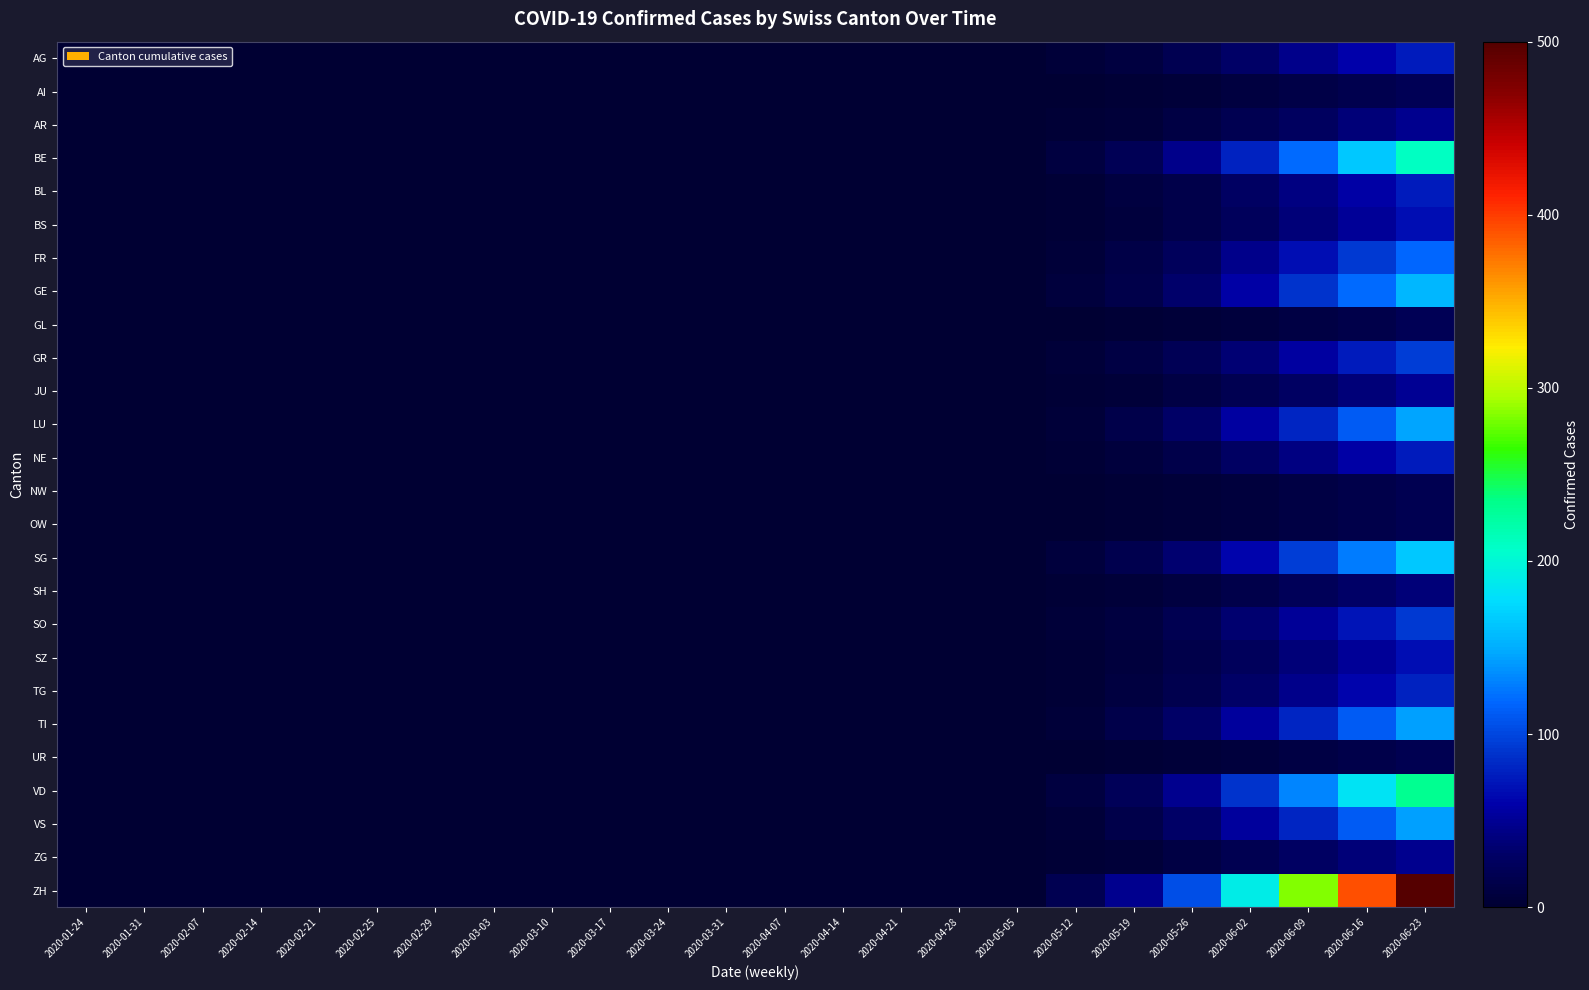

Reading right to left, extract all data points from this chart.

AG: 2020-06-23=75	2020-06-16=60	2020-06-09=45	2020-06-02=30	2020-05-26=18	2020-05-19=9	2020-05-12=4	2020-05-05=0	2020-04-28=0	2020-04-21=0	2020-04-14=0	2020-04-07=0	2020-03-31=0	2020-03-24=0	2020-03-17=0	2020-03-10=0	2020-03-03=0	2020-02-29=0	2020-02-25=0	2020-02-21=0	2020-02-14=0	2020-02-07=0	2020-01-31=0	2020-01-24=0
AI: 2020-06-23=20	2020-06-16=16	2020-06-09=12	2020-06-02=8	2020-05-26=5	2020-05-19=2	2020-05-12=1	2020-05-05=0	2020-04-28=0	2020-04-21=0	2020-04-14=0	2020-04-07=0	2020-03-31=0	2020-03-24=0	2020-03-17=0	2020-03-10=0	2020-03-03=0	2020-02-29=0	2020-02-25=0	2020-02-21=0	2020-02-14=0	2020-02-07=0	2020-01-31=0	2020-01-24=0
AR: 2020-06-23=48	2020-06-16=38	2020-06-09=27	2020-06-02=18	2020-05-26=10	2020-05-19=5	2020-05-12=2	2020-05-05=0	2020-04-28=0	2020-04-21=0	2020-04-14=0	2020-04-07=0	2020-03-31=0	2020-03-24=0	2020-03-17=0	2020-03-10=0	2020-03-03=0	2020-02-29=0	2020-02-25=0	2020-02-21=0	2020-02-14=0	2020-02-07=0	2020-01-31=0	2020-01-24=0
BE: 2020-06-23=210	2020-06-16=165	2020-06-09=120	2020-06-02=80	2020-05-26=45	2020-05-19=20	2020-05-12=8	2020-05-05=0	2020-04-28=0	2020-04-21=0	2020-04-14=0	2020-04-07=0	2020-03-31=0	2020-03-24=0	2020-03-17=0	2020-03-10=0	2020-03-03=0	2020-02-29=0	2020-02-25=0	2020-02-21=0	2020-02-14=0	2020-02-07=0	2020-01-31=0	2020-01-24=0
BL: 2020-06-23=75	2020-06-16=58	2020-06-09=42	2020-06-02=28	2020-05-26=15	2020-05-19=8	2020-05-12=3	2020-05-05=0	2020-04-28=0	2020-04-21=0	2020-04-14=0	2020-04-07=0	2020-03-31=0	2020-03-24=0	2020-03-17=0	2020-03-10=0	2020-03-03=0	2020-02-29=0	2020-02-25=0	2020-02-21=0	2020-02-14=0	2020-02-07=0	2020-01-31=0	2020-01-24=0
BS: 2020-06-23=68	2020-06-16=52	2020-06-09=38	2020-06-02=25	2020-05-26=14	2020-05-19=7	2020-05-12=3	2020-05-05=0	2020-04-28=0	2020-04-21=0	2020-04-14=0	2020-04-07=0	2020-03-31=0	2020-03-24=0	2020-03-17=0	2020-03-10=0	2020-03-03=0	2020-02-29=0	2020-02-25=0	2020-02-21=0	2020-02-14=0	2020-02-07=0	2020-01-31=0	2020-01-24=0
FR: 2020-06-23=118	2020-06-16=92	2020-06-09=68	2020-06-02=45	2020-05-26=25	2020-05-19=12	2020-05-12=5	2020-05-05=0	2020-04-28=0	2020-04-21=0	2020-04-14=0	2020-04-07=0	2020-03-31=0	2020-03-24=0	2020-03-17=0	2020-03-10=0	2020-03-03=0	2020-02-29=0	2020-02-25=0	2020-02-21=0	2020-02-14=0	2020-02-07=0	2020-01-31=0	2020-01-24=0
GE: 2020-06-23=155	2020-06-16=120	2020-06-09=88	2020-06-02=58	2020-05-26=32	2020-05-19=15	2020-05-12=6	2020-05-05=0	2020-04-28=0	2020-04-21=0	2020-04-14=0	2020-04-07=0	2020-03-31=0	2020-03-24=0	2020-03-17=0	2020-03-10=0	2020-03-03=0	2020-02-29=0	2020-02-25=0	2020-02-21=0	2020-02-14=0	2020-02-07=0	2020-01-31=0	2020-01-24=0
GL: 2020-06-23=20	2020-06-16=15	2020-06-09=11	2020-06-02=7	2020-05-26=4	2020-05-19=2	2020-05-12=1	2020-05-05=0	2020-04-28=0	2020-04-21=0	2020-04-14=0	2020-04-07=0	2020-03-31=0	2020-03-24=0	2020-03-17=0	2020-03-10=0	2020-03-03=0	2020-02-29=0	2020-02-25=0	2020-02-21=0	2020-02-14=0	2020-02-07=0	2020-01-31=0	2020-01-24=0
GR: 2020-06-23=95	2020-06-16=75	2020-06-09=55	2020-06-02=36	2020-05-26=20	2020-05-19=10	2020-05-12=4	2020-05-05=0	2020-04-28=0	2020-04-21=0	2020-04-14=0	2020-04-07=0	2020-03-31=0	2020-03-24=0	2020-03-17=0	2020-03-10=0	2020-03-03=0	2020-02-29=0	2020-02-25=0	2020-02-21=0	2020-02-14=0	2020-02-07=0	2020-01-31=0	2020-01-24=0
JU: 2020-06-23=50	2020-06-16=38	2020-06-09=28	2020-06-02=18	2020-05-26=10	2020-05-19=5	2020-05-12=2	2020-05-05=0	2020-04-28=0	2020-04-21=0	2020-04-14=0	2020-04-07=0	2020-03-31=0	2020-03-24=0	2020-03-17=0	2020-03-10=0	2020-03-03=0	2020-02-29=0	2020-02-25=0	2020-02-21=0	2020-02-14=0	2020-02-07=0	2020-01-31=0	2020-01-24=0
LU: 2020-06-23=145	2020-06-16=112	2020-06-09=82	2020-06-02=55	2020-05-26=30	2020-05-19=14	2020-05-12=5	2020-05-05=0	2020-04-28=0	2020-04-21=0	2020-04-14=0	2020-04-07=0	2020-03-31=0	2020-03-24=0	2020-03-17=0	2020-03-10=0	2020-03-03=0	2020-02-29=0	2020-02-25=0	2020-02-21=0	2020-02-14=0	2020-02-07=0	2020-01-31=0	2020-01-24=0
NE: 2020-06-23=75	2020-06-16=58	2020-06-09=42	2020-06-02=28	2020-05-26=15	2020-05-19=7	2020-05-12=3	2020-05-05=0	2020-04-28=0	2020-04-21=0	2020-04-14=0	2020-04-07=0	2020-03-31=0	2020-03-24=0	2020-03-17=0	2020-03-10=0	2020-03-03=0	2020-02-29=0	2020-02-25=0	2020-02-21=0	2020-02-14=0	2020-02-07=0	2020-01-31=0	2020-01-24=0
NW: 2020-06-23=19	2020-06-16=15	2020-06-09=11	2020-06-02=7	2020-05-26=4	2020-05-19=2	2020-05-12=1	2020-05-05=0	2020-04-28=0	2020-04-21=0	2020-04-14=0	2020-04-07=0	2020-03-31=0	2020-03-24=0	2020-03-17=0	2020-03-10=0	2020-03-03=0	2020-02-29=0	2020-02-25=0	2020-02-21=0	2020-02-14=0	2020-02-07=0	2020-01-31=0	2020-01-24=0
OW: 2020-06-23=18	2020-06-16=14	2020-06-09=10	2020-06-02=7	2020-05-26=4	2020-05-19=2	2020-05-12=1	2020-05-05=0	2020-04-28=0	2020-04-21=0	2020-04-14=0	2020-04-07=0	2020-03-31=0	2020-03-24=0	2020-03-17=0	2020-03-10=0	2020-03-03=0	2020-02-29=0	2020-02-25=0	2020-02-21=0	2020-02-14=0	2020-02-07=0	2020-01-31=0	2020-01-24=0
SG: 2020-06-23=165	2020-06-16=128	2020-06-09=94	2020-06-02=62	2020-05-26=34	2020-05-19=16	2020-05-12=6	2020-05-05=0	2020-04-28=0	2020-04-21=0	2020-04-14=0	2020-04-07=0	2020-03-31=0	2020-03-24=0	2020-03-17=0	2020-03-10=0	2020-03-03=0	2020-02-29=0	2020-02-25=0	2020-02-21=0	2020-02-14=0	2020-02-07=0	2020-01-31=0	2020-01-24=0
SH: 2020-06-23=38	2020-06-16=30	2020-06-09=22	2020-06-02=14	2020-05-26=8	2020-05-19=4	2020-05-12=2	2020-05-05=0	2020-04-28=0	2020-04-21=0	2020-04-14=0	2020-04-07=0	2020-03-31=0	2020-03-24=0	2020-03-17=0	2020-03-10=0	2020-03-03=0	2020-02-29=0	2020-02-25=0	2020-02-21=0	2020-02-14=0	2020-02-07=0	2020-01-31=0	2020-01-24=0
SO: 2020-06-23=92	2020-06-16=72	2020-06-09=52	2020-06-02=35	2020-05-26=19	2020-05-19=9	2020-05-12=4	2020-05-05=0	2020-04-28=0	2020-04-21=0	2020-04-14=0	2020-04-07=0	2020-03-31=0	2020-03-24=0	2020-03-17=0	2020-03-10=0	2020-03-03=0	2020-02-29=0	2020-02-25=0	2020-02-21=0	2020-02-14=0	2020-02-07=0	2020-01-31=0	2020-01-24=0
SZ: 2020-06-23=68	2020-06-16=52	2020-06-09=38	2020-06-02=25	2020-05-26=14	2020-05-19=7	2020-05-12=3	2020-05-05=0	2020-04-28=0	2020-04-21=0	2020-04-14=0	2020-04-07=0	2020-03-31=0	2020-03-24=0	2020-03-17=0	2020-03-10=0	2020-03-03=0	2020-02-29=0	2020-02-25=0	2020-02-21=0	2020-02-14=0	2020-02-07=0	2020-01-31=0	2020-01-24=0
TG: 2020-06-23=80	2020-06-16=62	2020-06-09=46	2020-06-02=30	2020-05-26=17	2020-05-19=8	2020-05-12=3	2020-05-05=0	2020-04-28=0	2020-04-21=0	2020-04-14=0	2020-04-07=0	2020-03-31=0	2020-03-24=0	2020-03-17=0	2020-03-10=0	2020-03-03=0	2020-02-29=0	2020-02-25=0	2020-02-21=0	2020-02-14=0	2020-02-07=0	2020-01-31=0	2020-01-24=0
TI: 2020-06-23=144	2020-06-16=112	2020-06-09=82	2020-06-02=54	2020-05-26=30	2020-05-19=14	2020-05-12=5	2020-05-05=0	2020-04-28=0	2020-04-21=0	2020-04-14=0	2020-04-07=0	2020-03-31=0	2020-03-24=0	2020-03-17=0	2020-03-10=0	2020-03-03=0	2020-02-29=0	2020-02-25=0	2020-02-21=0	2020-02-14=0	2020-02-07=0	2020-01-31=0	2020-01-24=0
UR: 2020-06-23=18	2020-06-16=14	2020-06-09=10	2020-06-02=7	2020-05-26=4	2020-05-19=2	2020-05-12=1	2020-05-05=0	2020-04-28=0	2020-04-21=0	2020-04-14=0	2020-04-07=0	2020-03-31=0	2020-03-24=0	2020-03-17=0	2020-03-10=0	2020-03-03=0	2020-02-29=0	2020-02-25=0	2020-02-21=0	2020-02-14=0	2020-02-07=0	2020-01-31=0	2020-01-24=0
VD: 2020-06-23=232	2020-06-16=182	2020-06-09=132	2020-06-02=88	2020-05-26=48	2020-05-19=22	2020-05-12=8	2020-05-05=0	2020-04-28=0	2020-04-21=0	2020-04-14=0	2020-04-07=0	2020-03-31=0	2020-03-24=0	2020-03-17=0	2020-03-10=0	2020-03-03=0	2020-02-29=0	2020-02-25=0	2020-02-21=0	2020-02-14=0	2020-02-07=0	2020-01-31=0	2020-01-24=0
VS: 2020-06-23=144	2020-06-16=112	2020-06-09=82	2020-06-02=54	2020-05-26=30	2020-05-19=14	2020-05-12=5	2020-05-05=0	2020-04-28=0	2020-04-21=0	2020-04-14=0	2020-04-07=0	2020-03-31=0	2020-03-24=0	2020-03-17=0	2020-03-10=0	2020-03-03=0	2020-02-29=0	2020-02-25=0	2020-02-21=0	2020-02-14=0	2020-02-07=0	2020-01-31=0	2020-01-24=0
ZG: 2020-06-23=48	2020-06-16=38	2020-06-09=28	2020-06-02=18	2020-05-26=10	2020-05-19=5	2020-05-12=2	2020-05-05=0	2020-04-28=0	2020-04-21=0	2020-04-14=0	2020-04-07=0	2020-03-31=0	2020-03-24=0	2020-03-17=0	2020-03-10=0	2020-03-03=0	2020-02-29=0	2020-02-25=0	2020-02-21=0	2020-02-14=0	2020-02-07=0	2020-01-31=0	2020-01-24=0
ZH: 2020-06-23=500	2020-06-16=392	2020-06-09=285	2020-06-02=190	2020-05-26=105	2020-05-19=48	2020-05-12=18	2020-05-05=0	2020-04-28=0	2020-04-21=0	2020-04-14=0	2020-04-07=0	2020-03-31=0	2020-03-24=0	2020-03-17=0	2020-03-10=0	2020-03-03=0	2020-02-29=0	2020-02-25=0	2020-02-21=0	2020-02-14=0	2020-02-07=0	2020-01-31=0	2020-01-24=0